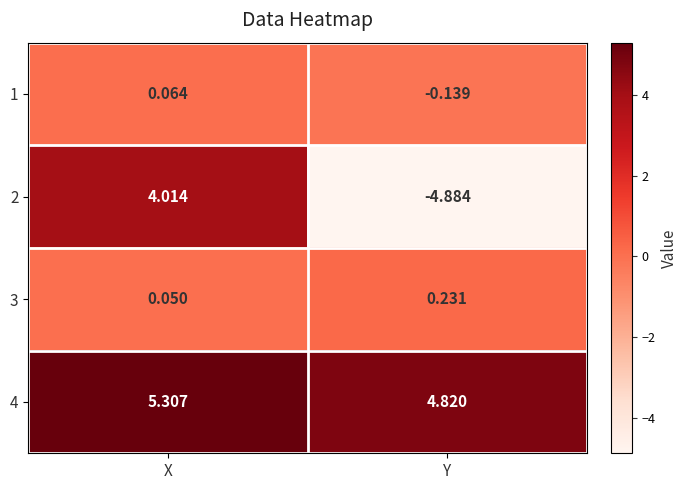

Where does the 2 series first go above 4?

X